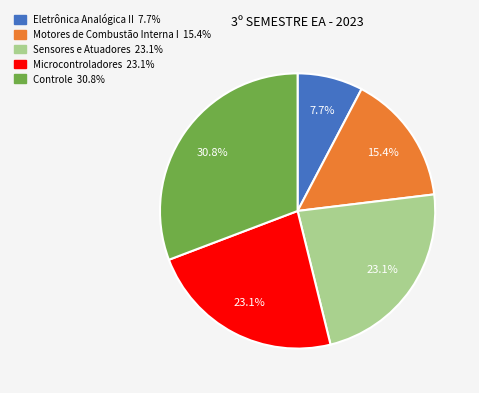

Do Microcontroladores and Sensores e Atuadores together represent more than half of the pie?

No